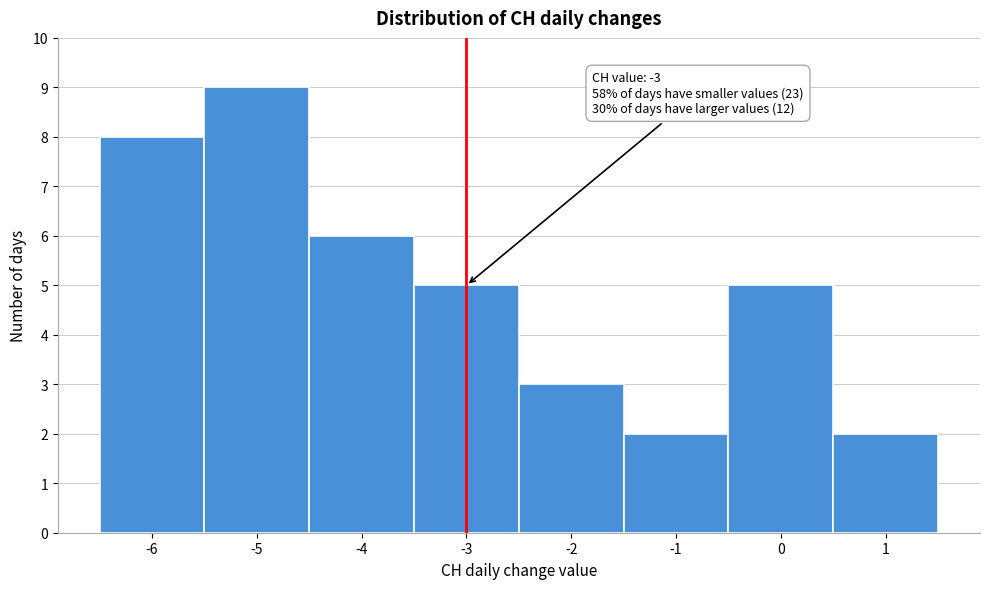

Which range on the x-axis has the tallest bar?

-5.5 to -4.5